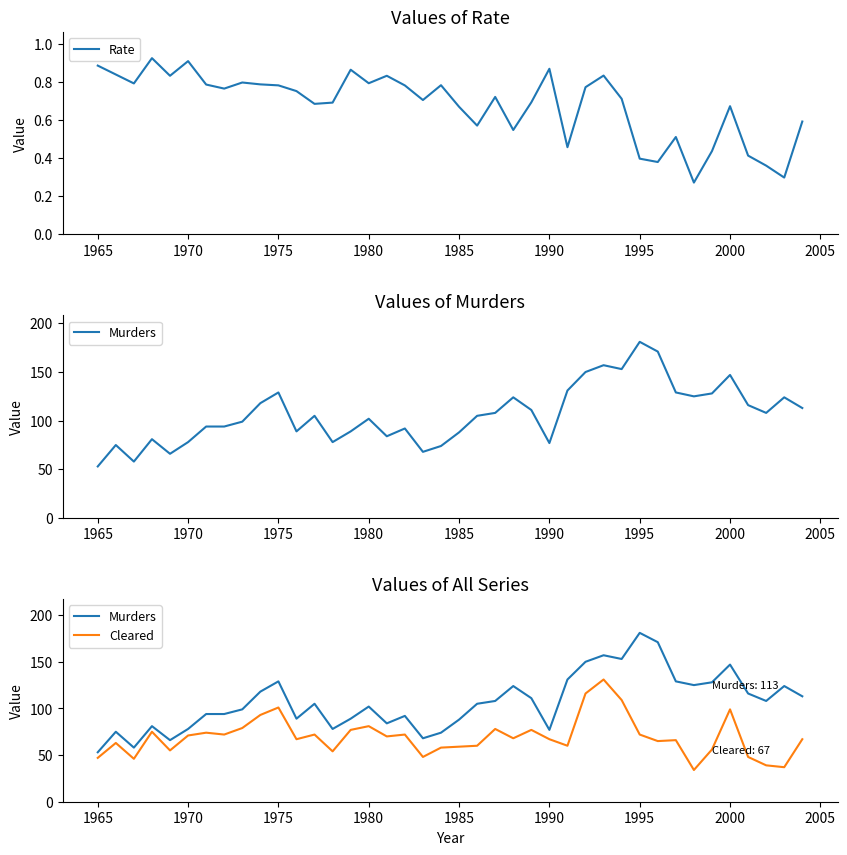

The value of Rate at 1980 is 0.5. True or false?

False